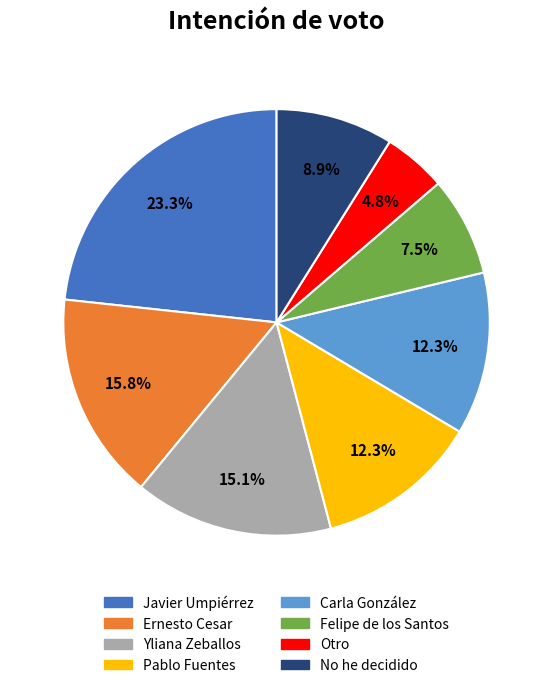

What is the largest slice in the pie chart?

Javier Umpiérrez